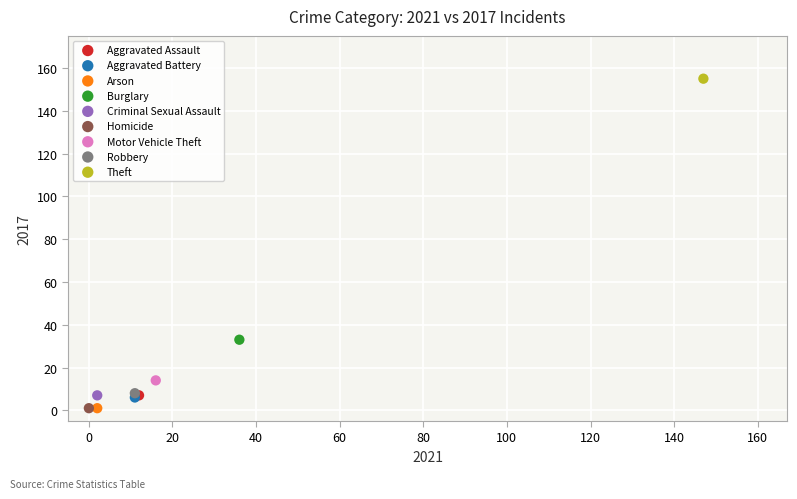

What are all the series names shown in the legend?

Aggravated Assault, Aggravated Battery, Arson, Burglary, Criminal Sexual Assault, Homicide, Motor Vehicle Theft, Robbery, Theft